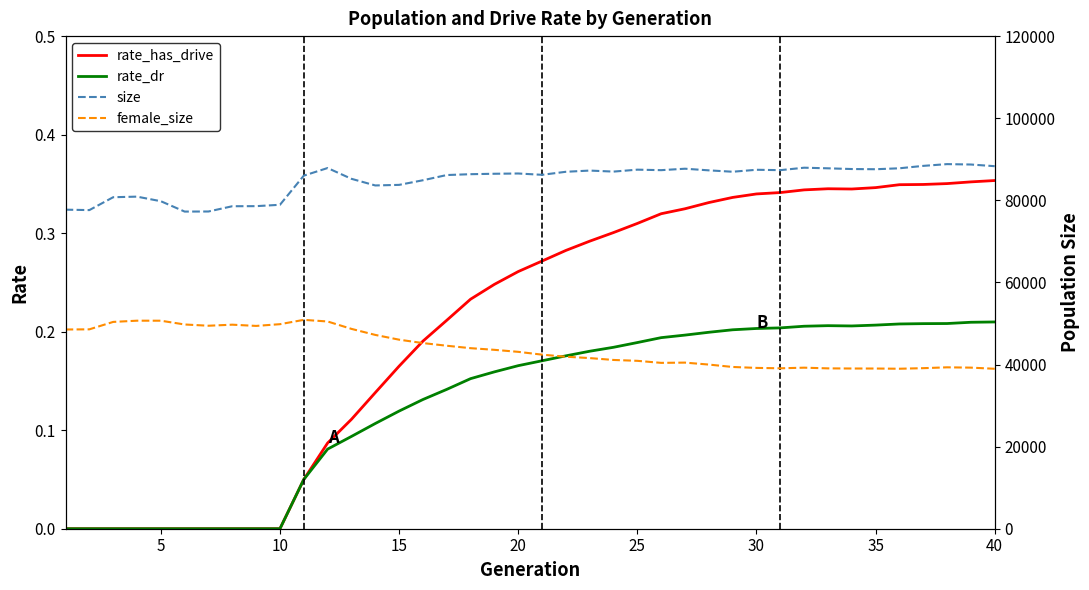

Which series has the widest spread of values?

female_size